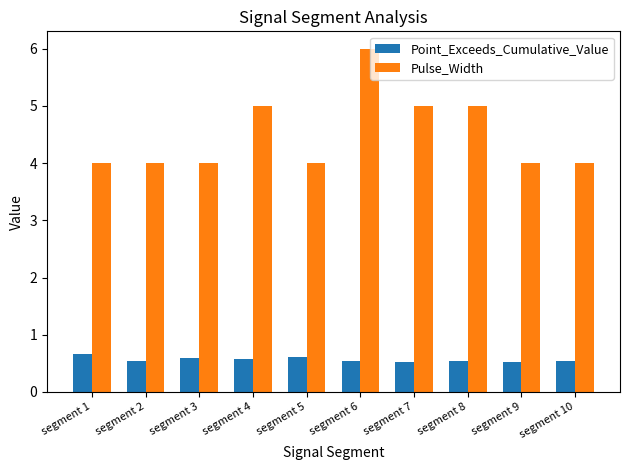

What are all the series names shown in the legend?

Point_Exceeds_Cumulative_Value, Pulse_Width